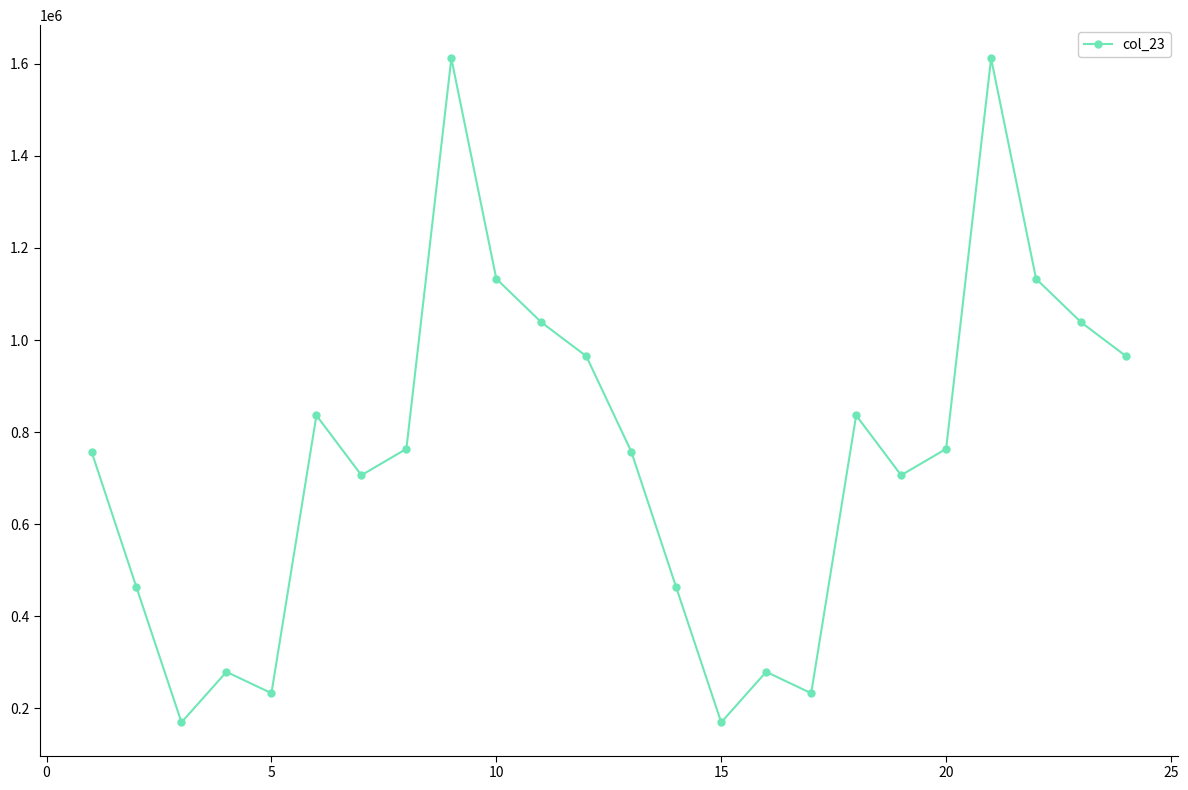

How many values are below 763484?

12